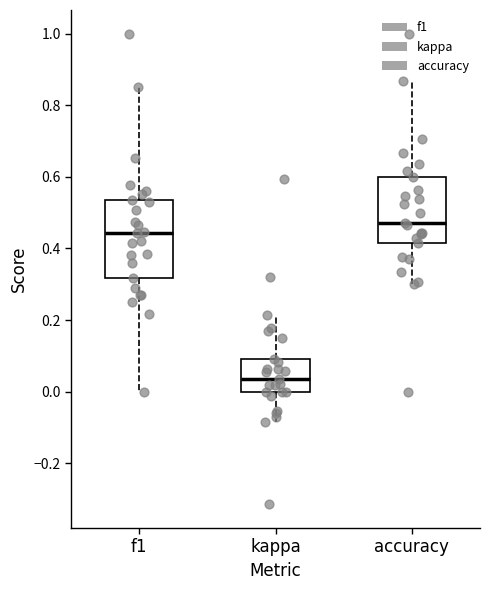

Which box is the tallest, from its lower edge to its upper edge?

f1